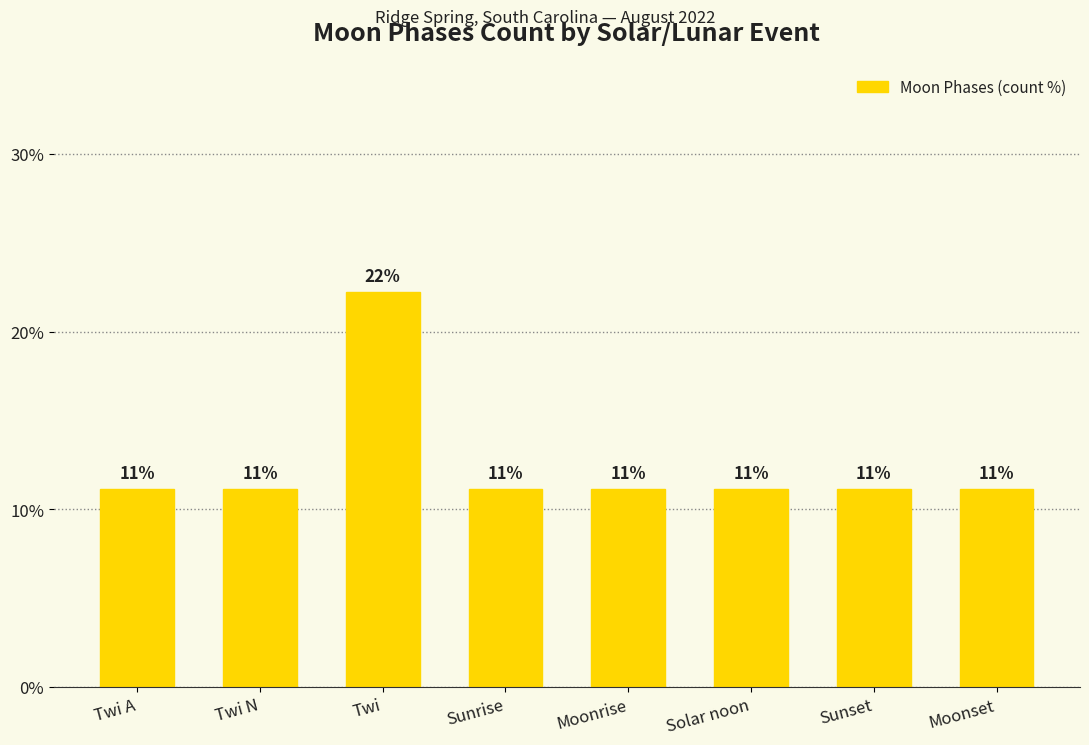

How many bars are there in total?

8